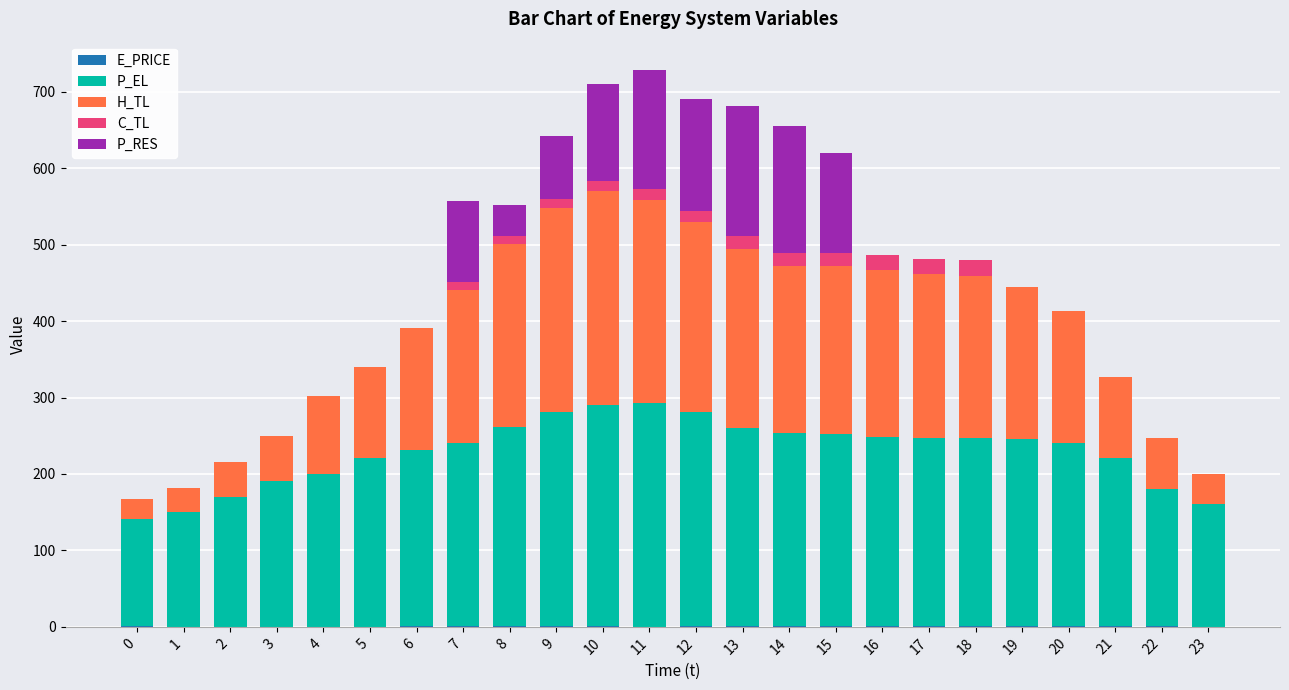

What is the average value of the E_PRICE series?

0.7